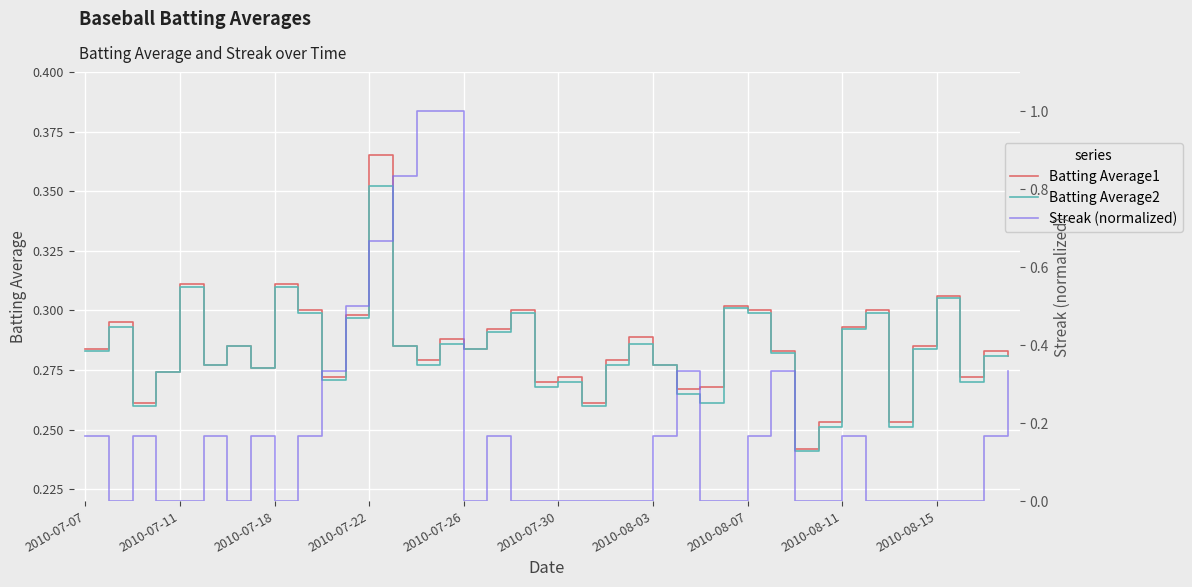

What is the difference between the maximum and minimum values in the Batting Average1 series?

0.1